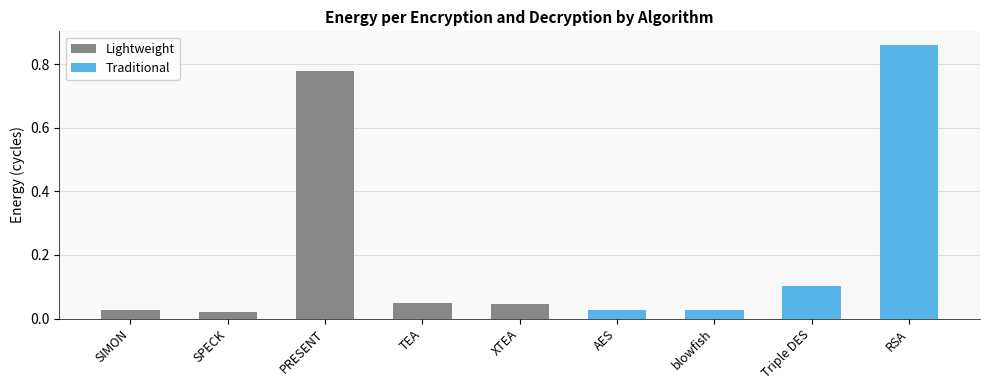

List the labels in order of value, smallest first.

SPECK, SIMON, blowfish, AES, XTEA, TEA, Triple DES, PRESENT, RSA